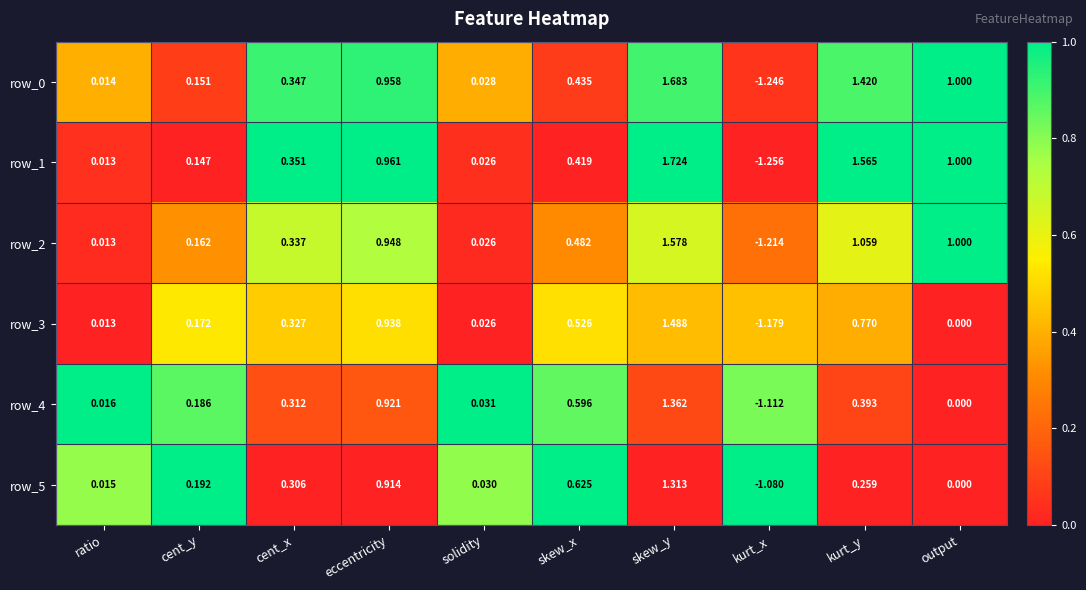

Count the number of categories in the chart.

10